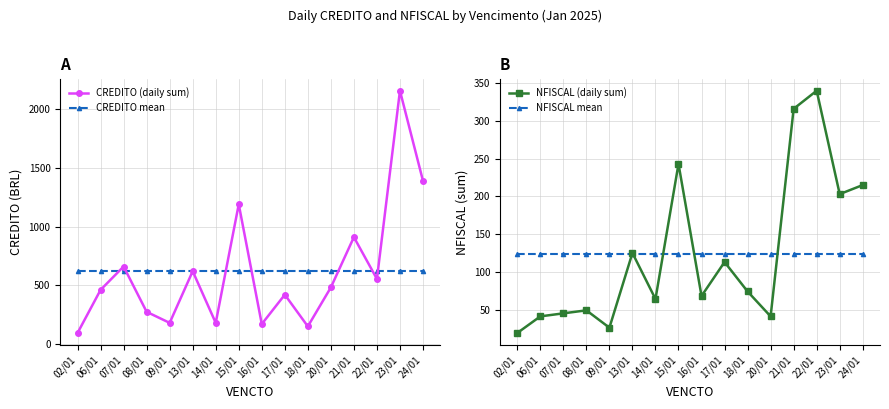

Reading left to right, list all the values displayed in this chart.

CREDITO (daily sum): 02/01=94.0	06/01=461.0	07/01=660.0	08/01=274.0	09/01=180.0	13/01=620.0	14/01=180.0	15/01=1189.9	16/01=170.0	17/01=420.0	18/01=150.0	20/01=482.0	21/01=910.0	22/01=554.0	23/01=2157.0	24/01=1389.6
CREDITO mean: 02/01=618.2	06/01=618.2	07/01=618.2	08/01=618.2	09/01=618.2	13/01=618.2	14/01=618.2	15/01=618.2	16/01=618.2	17/01=618.2	18/01=618.2	20/01=618.2	21/01=618.2	22/01=618.2	23/01=618.2	24/01=618.2
NFISCAL (daily sum): 02/01=19.0	06/01=41.0	07/01=45.0	08/01=49.0	09/01=26.0	13/01=125.0	14/01=64.0	15/01=243.0	16/01=68.0	17/01=113.0	18/01=74.0	20/01=41.0	21/01=316.0	22/01=340.0	23/01=203.0	24/01=215.0
NFISCAL mean: 02/01=123.9	06/01=123.9	07/01=123.9	08/01=123.9	09/01=123.9	13/01=123.9	14/01=123.9	15/01=123.9	16/01=123.9	17/01=123.9	18/01=123.9	20/01=123.9	21/01=123.9	22/01=123.9	23/01=123.9	24/01=123.9